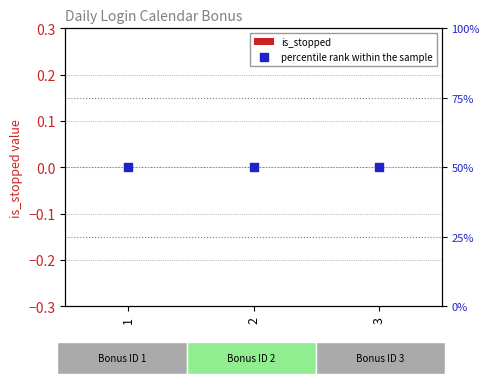

Which series contains the lowest Y value?

is_stopped